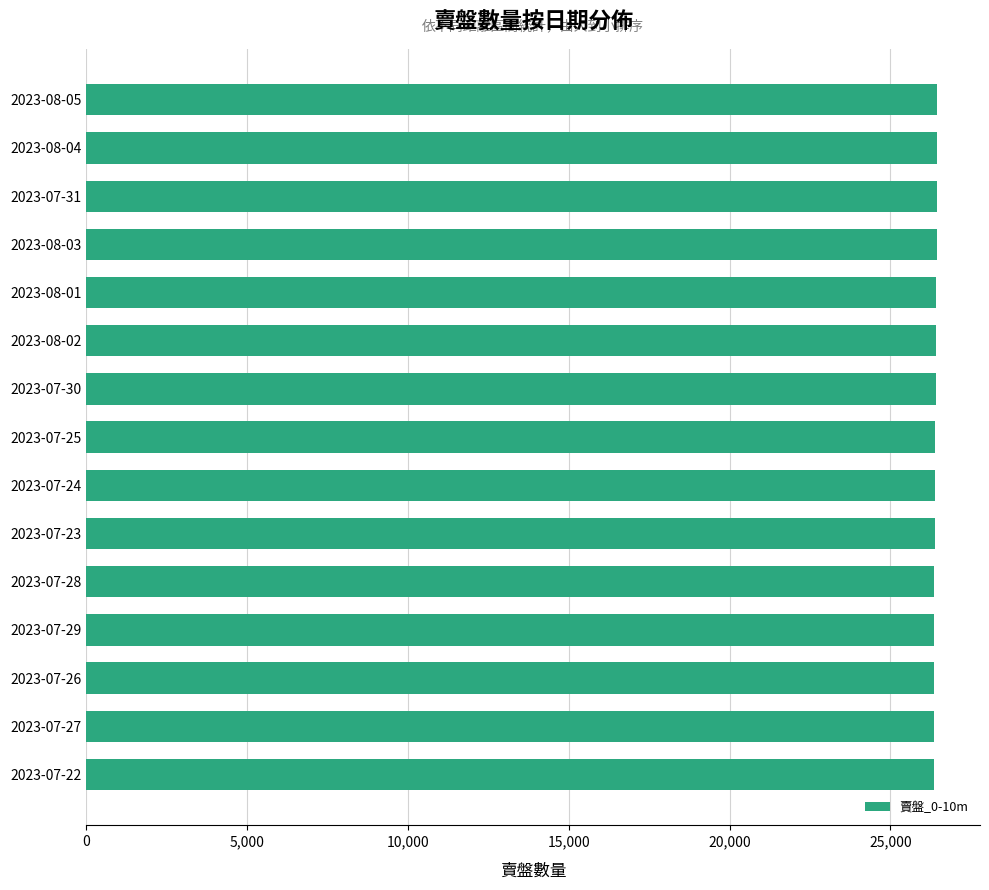

What is the average value?

26398